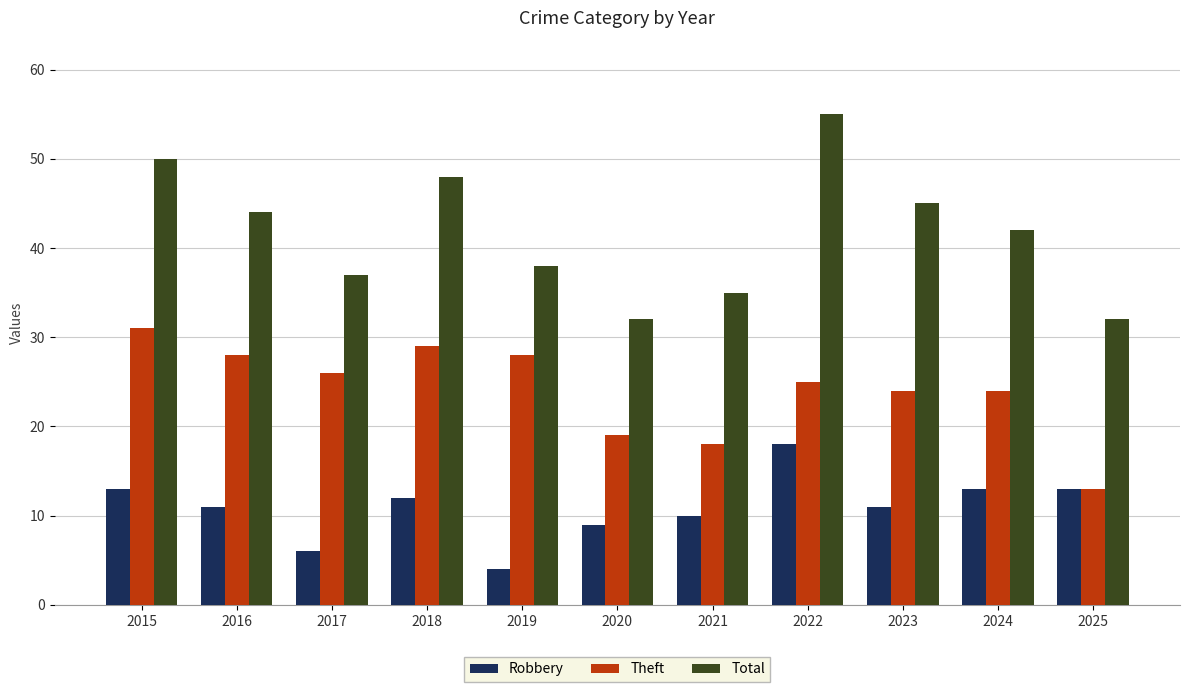

What is the difference between the highest and lowest values at 2020?

23